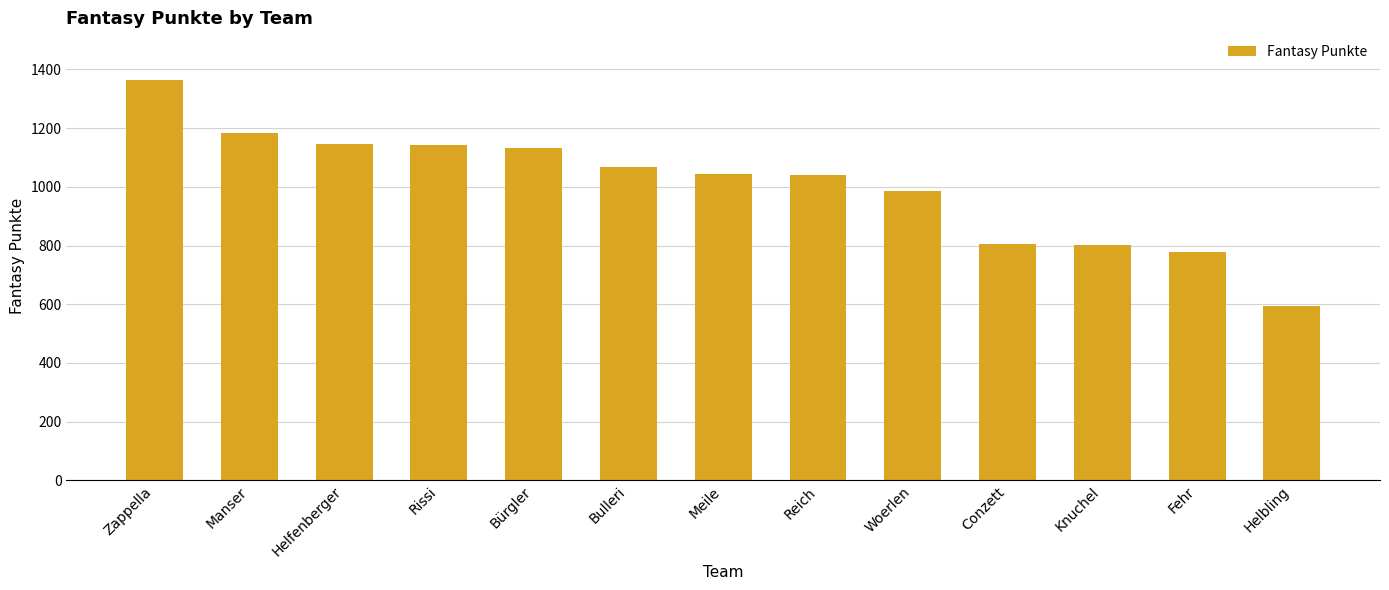

Which category has the lowest value across all series?

Helbling